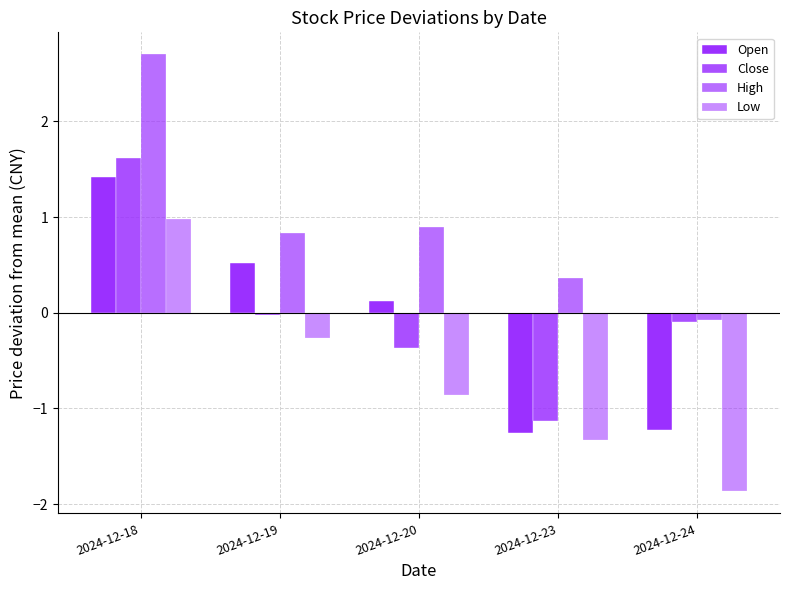

How many values in the High series are below 0?

1